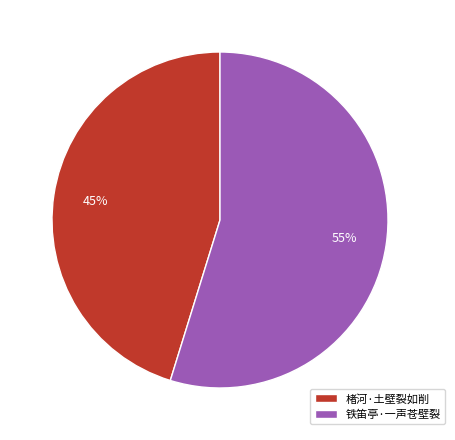

Which slice is the largest?

铁笛亭·一声苍壁裂